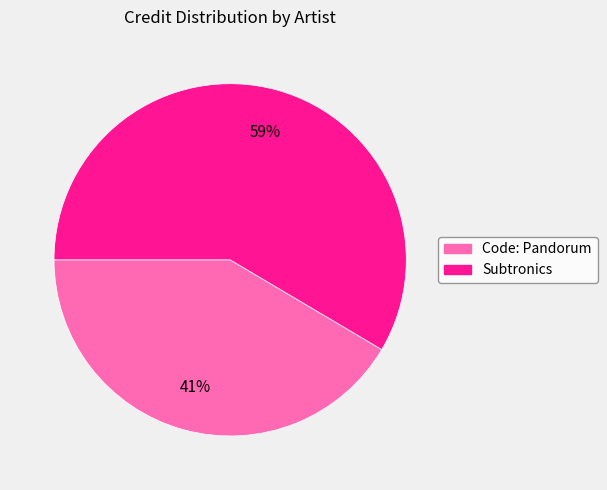

Is it true that Code: Pandorum is 41% of the pie?

True